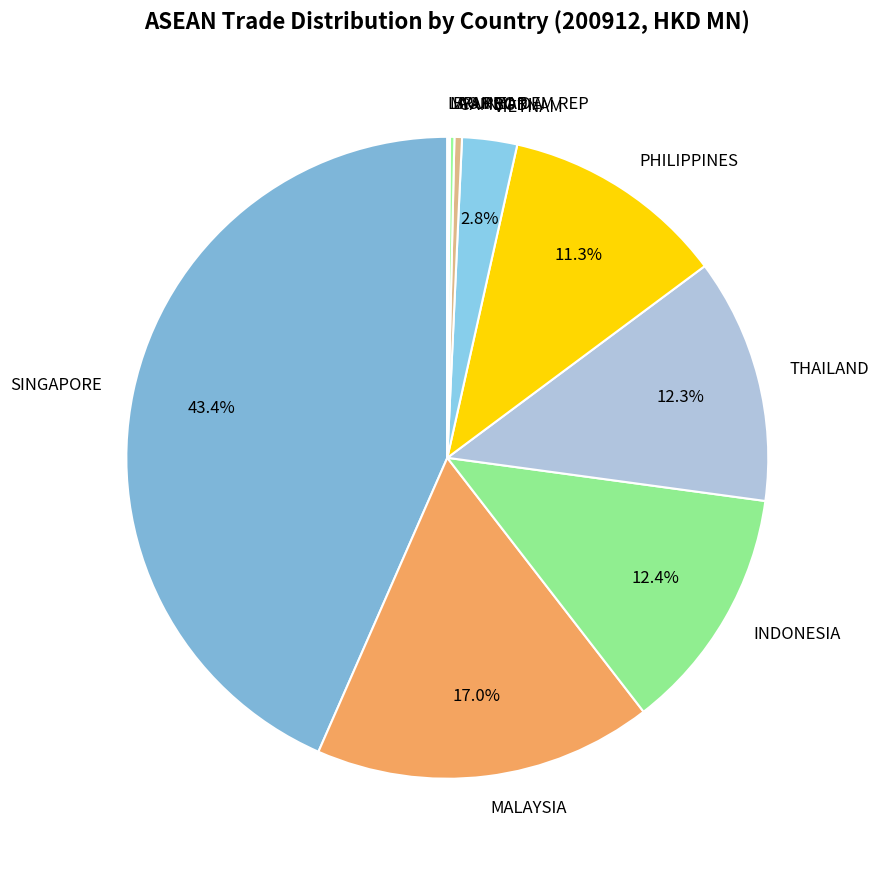

Which category has the biggest portion of the pie?

SINGAPORE